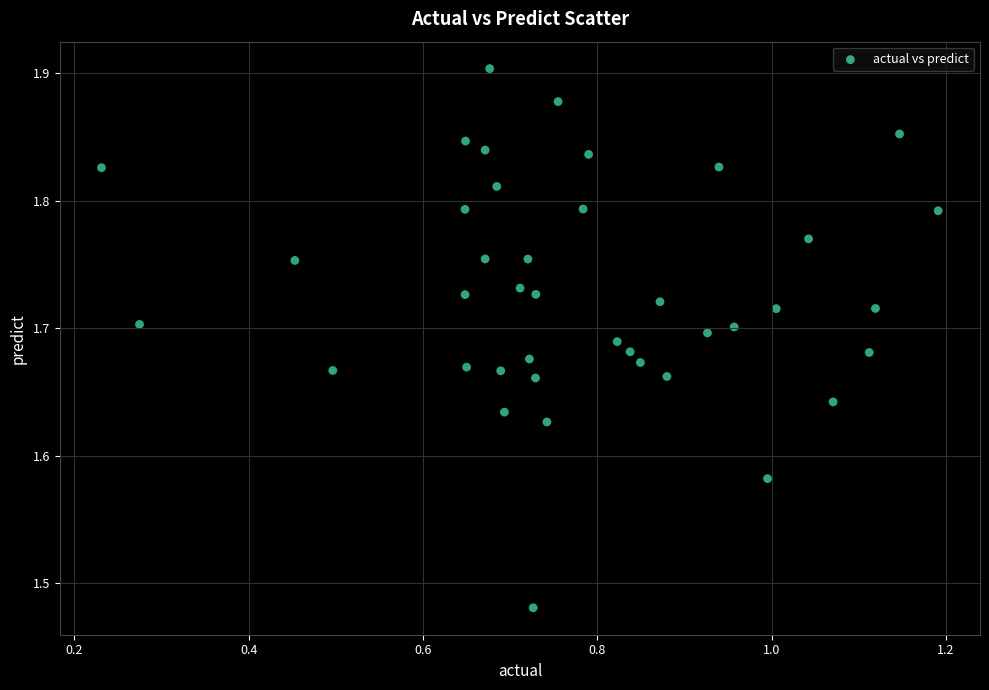

What is the range of Y values (max minus min)?

0.4